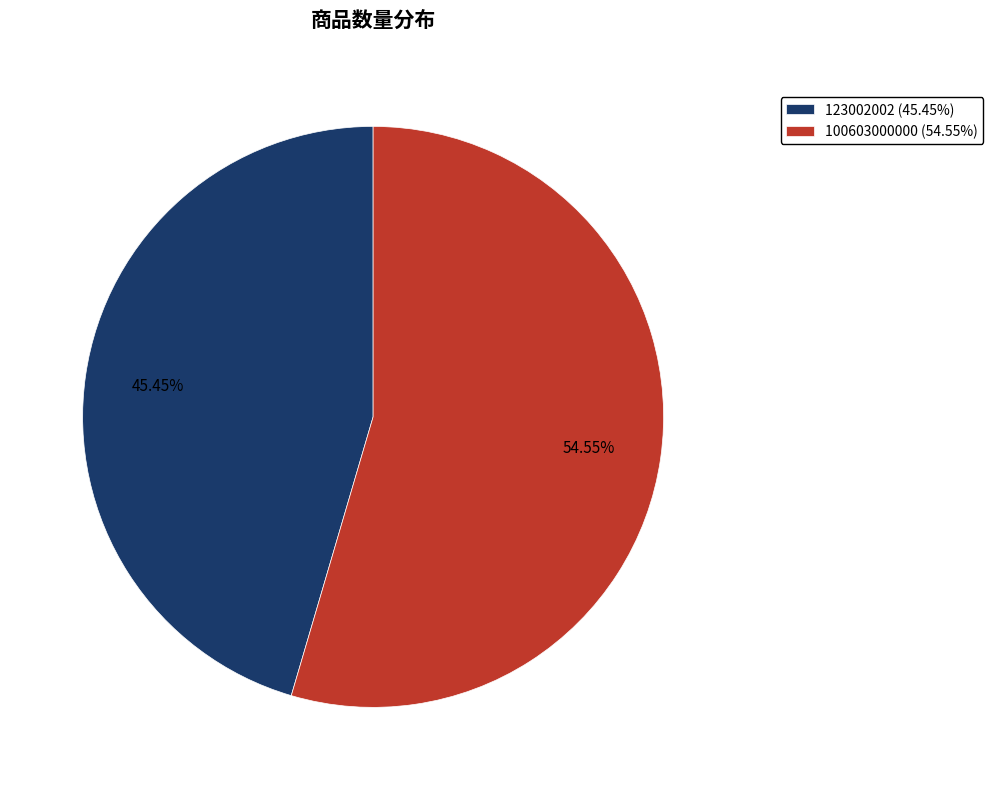

Which category accounts for the majority?

100603000000